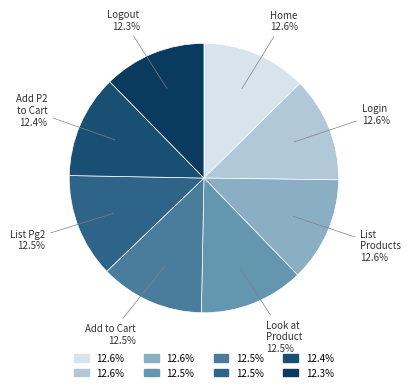

Is there any slice that represents more than half of the pie?

No